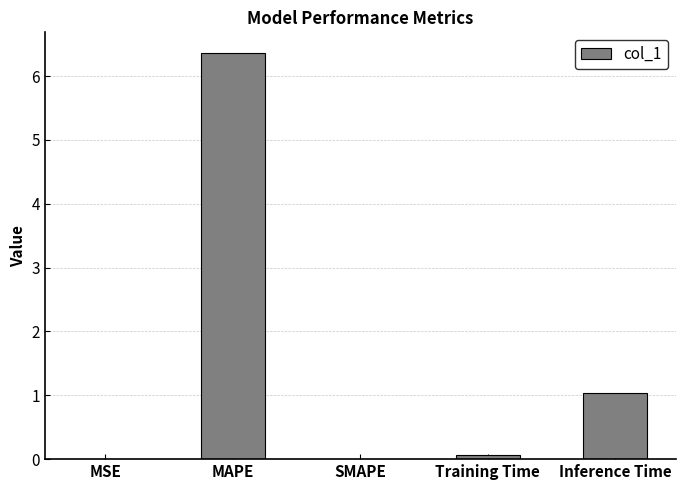

At which label is the value closest to 3?

Inference Time